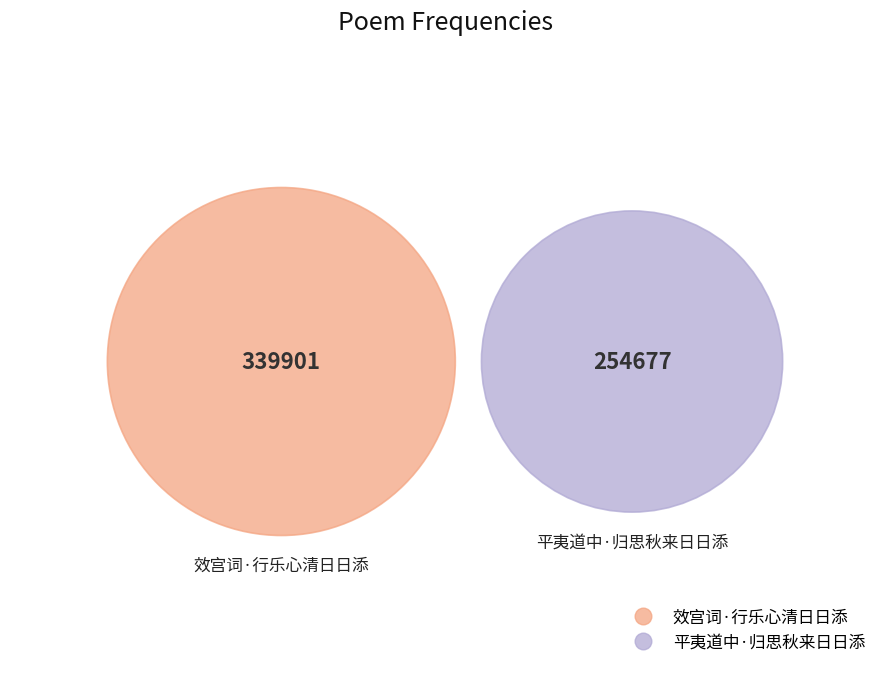

Which category has the smallest portion of the pie?

平夷道中·归思秋来日日添